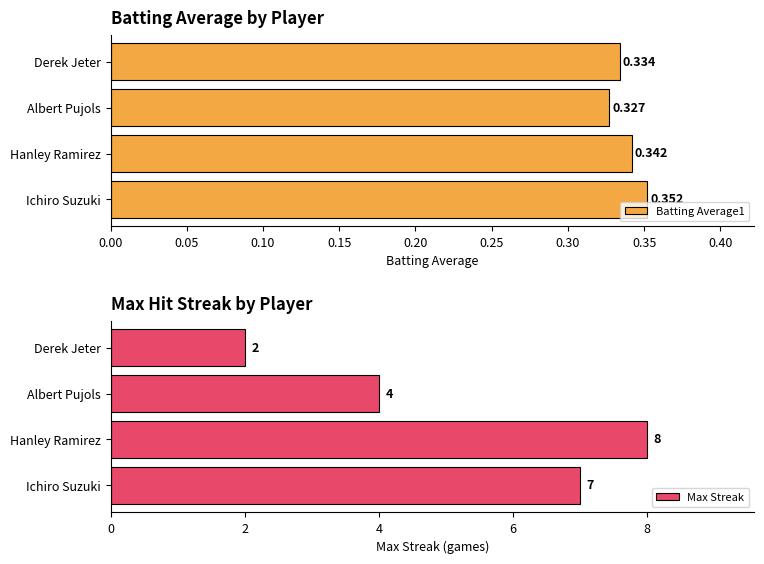

Is it true that Max Streak equals 2 at Derek Jeter?

True